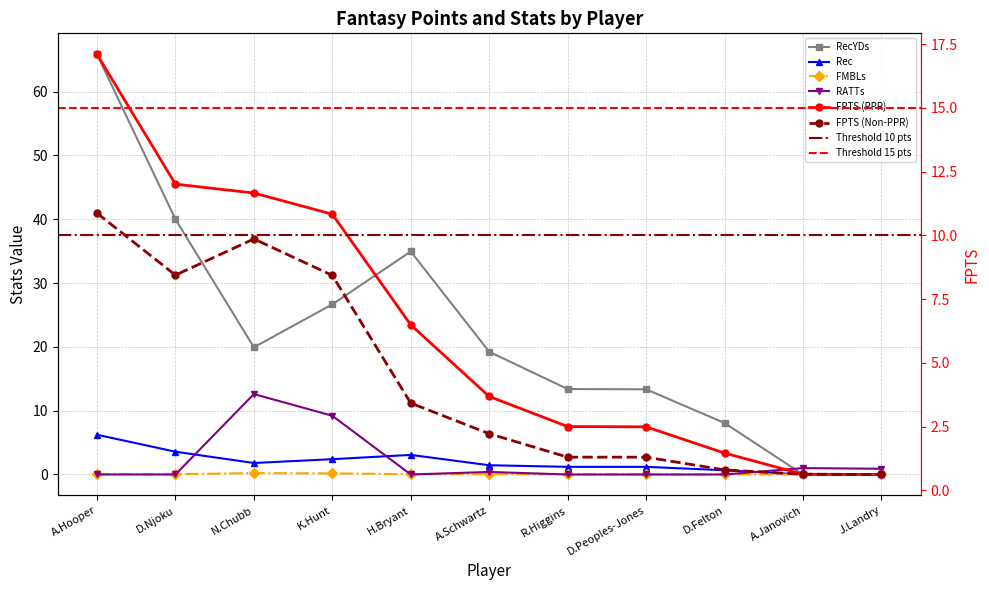

True or false: Rec has more than 0 points higher than both neighbors.

True